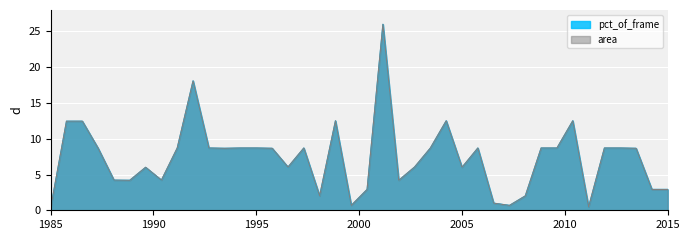

What is the value of the area_scaled point at the 6th from the left?

4.2